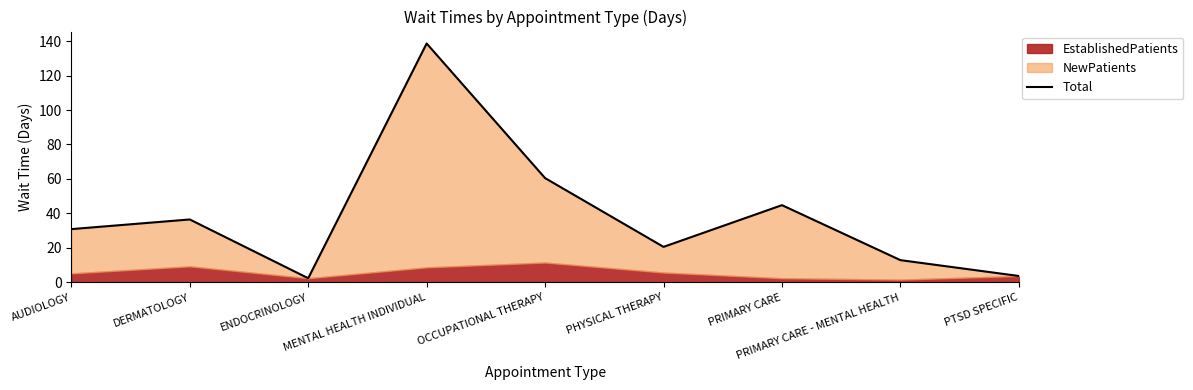

Approximately how many times larger is the value at DERMATOLOGY compared to ENDOCRINOLOGY?

15.2